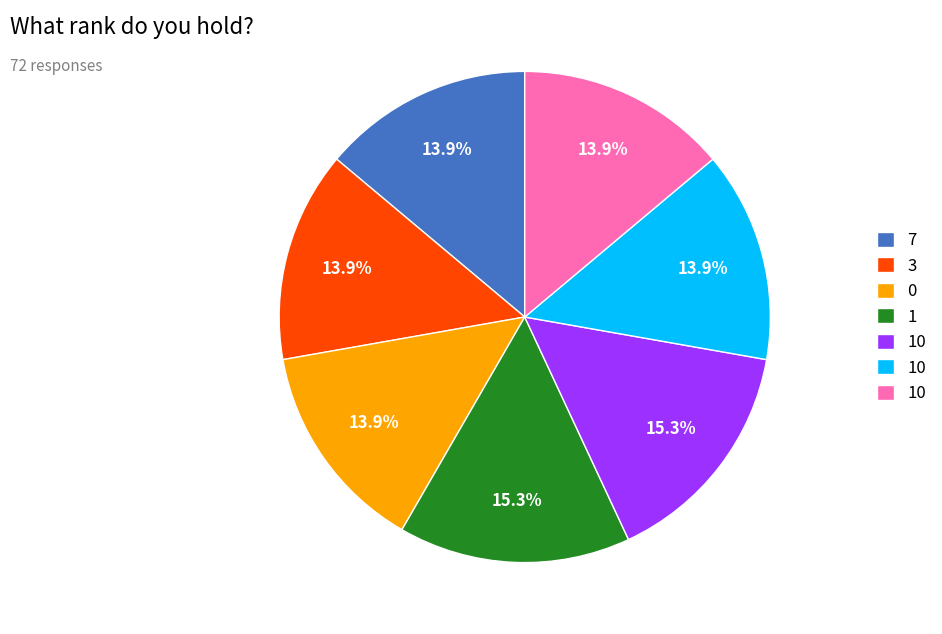

Is there any slice that represents more than half of the pie?

No